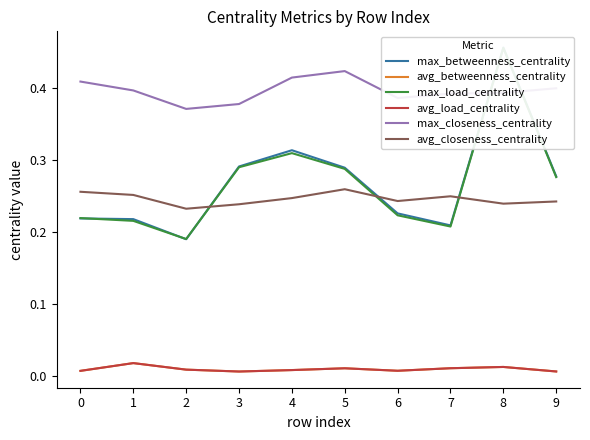

Where do max_betweenness_centrality and max_load_centrality first cross each other?

0 and 1